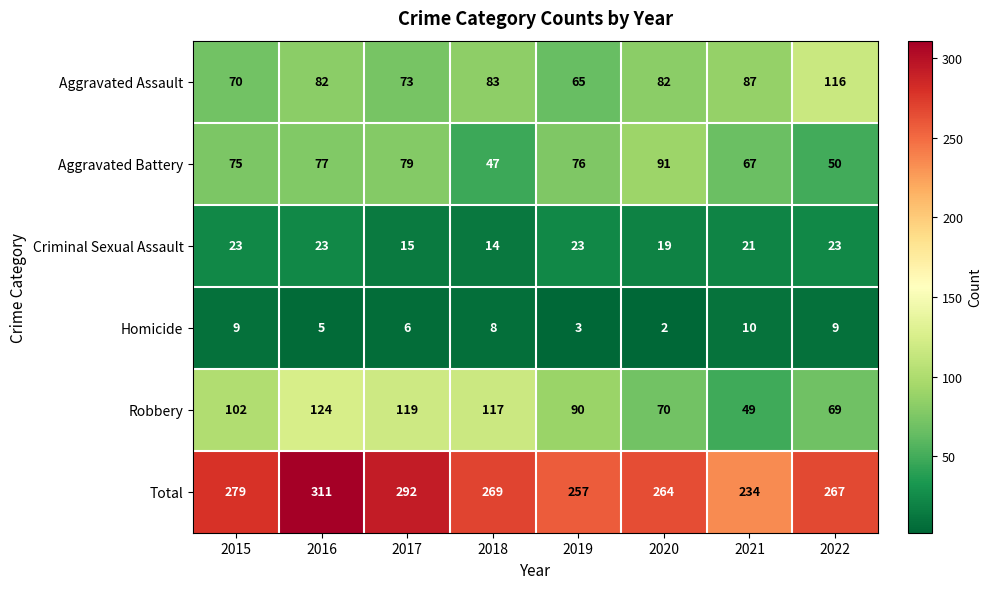

List the series in order of their peak value, highest first.

Total, Robbery, Aggravated Assault, Aggravated Battery, Criminal Sexual Assault, Homicide